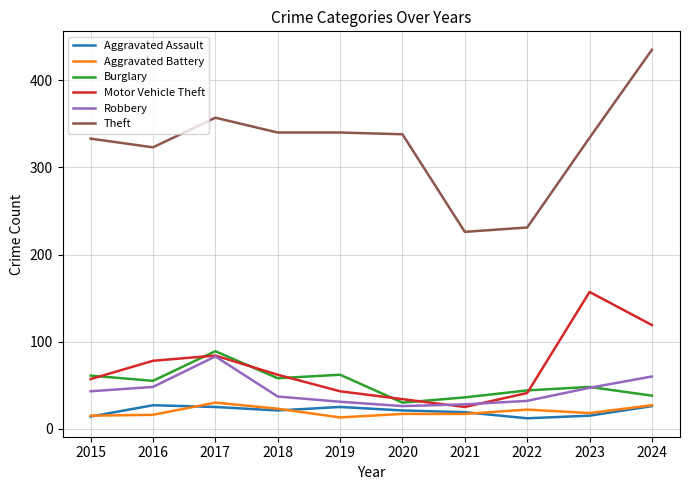

What are all the series names shown in the legend?

Aggravated Assault, Aggravated Battery, Burglary, Motor Vehicle Theft, Robbery, Theft